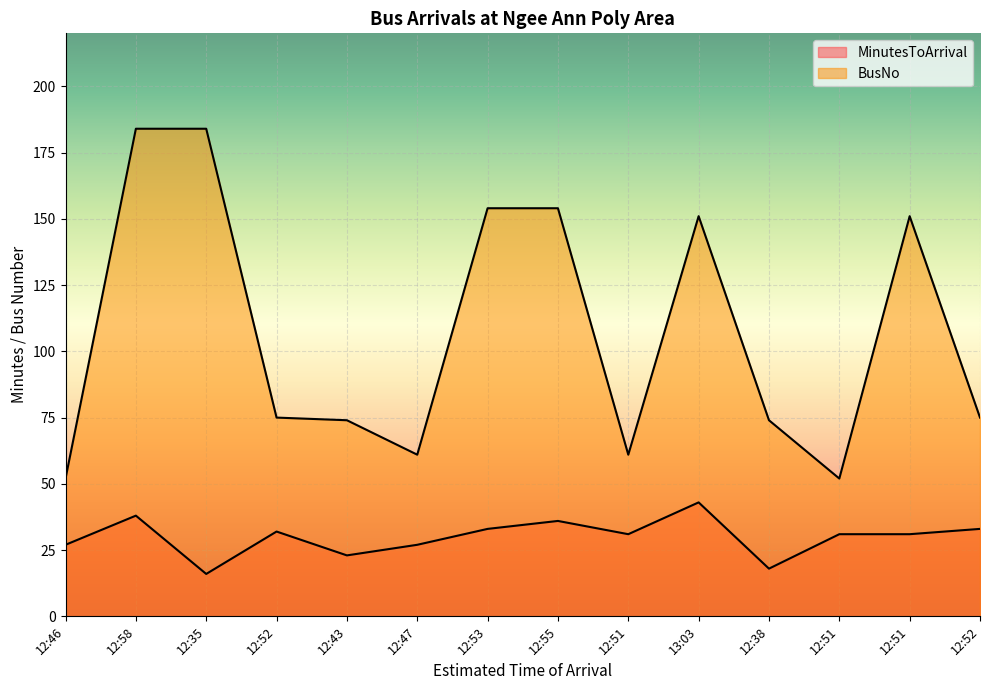

At which category is the sum across all series the highest?

12:58